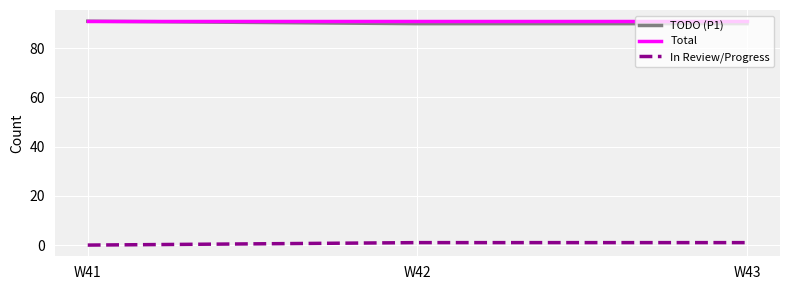

Is this an area chart (filled region under the line)?

No